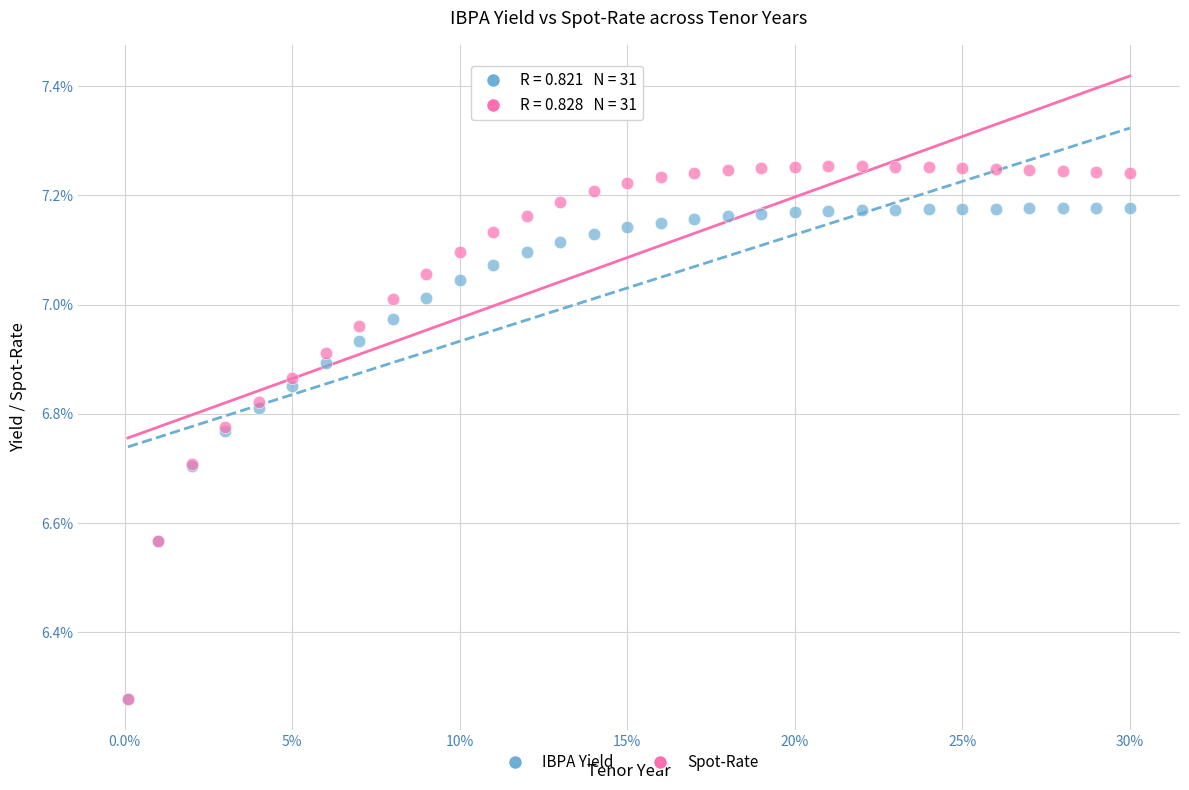

What are all the series names shown in the legend?

IBPA Yield, Spot-Rate